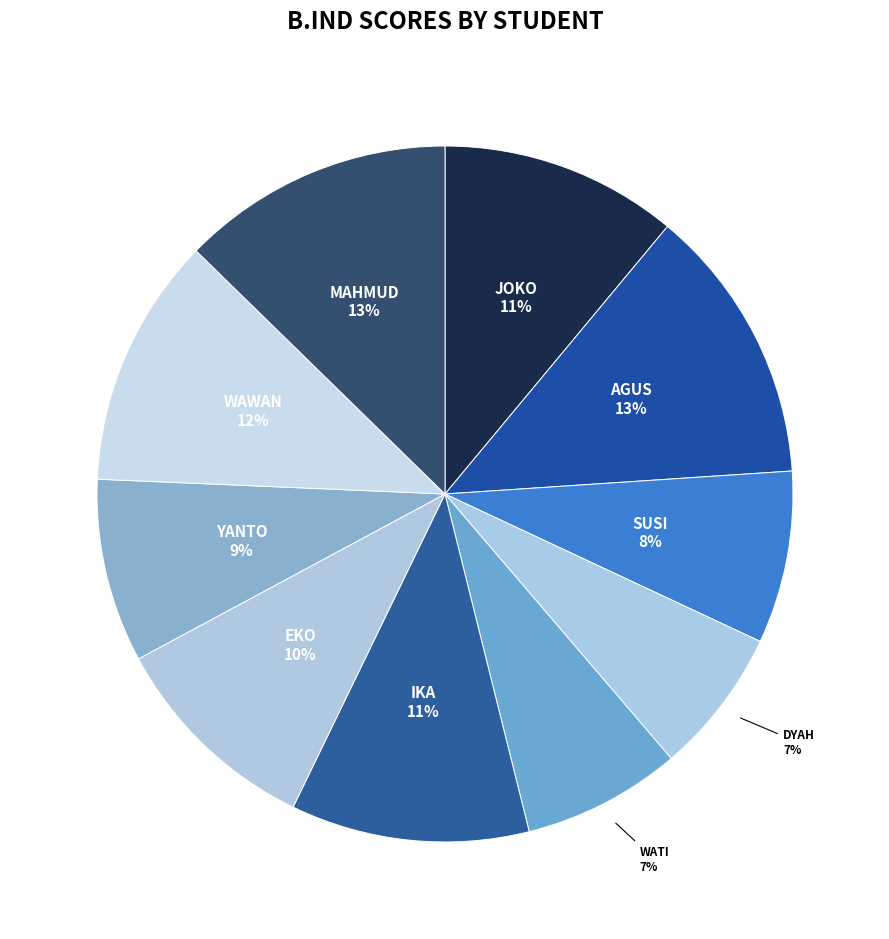

What is the smallest slice in the pie chart?

DYAH